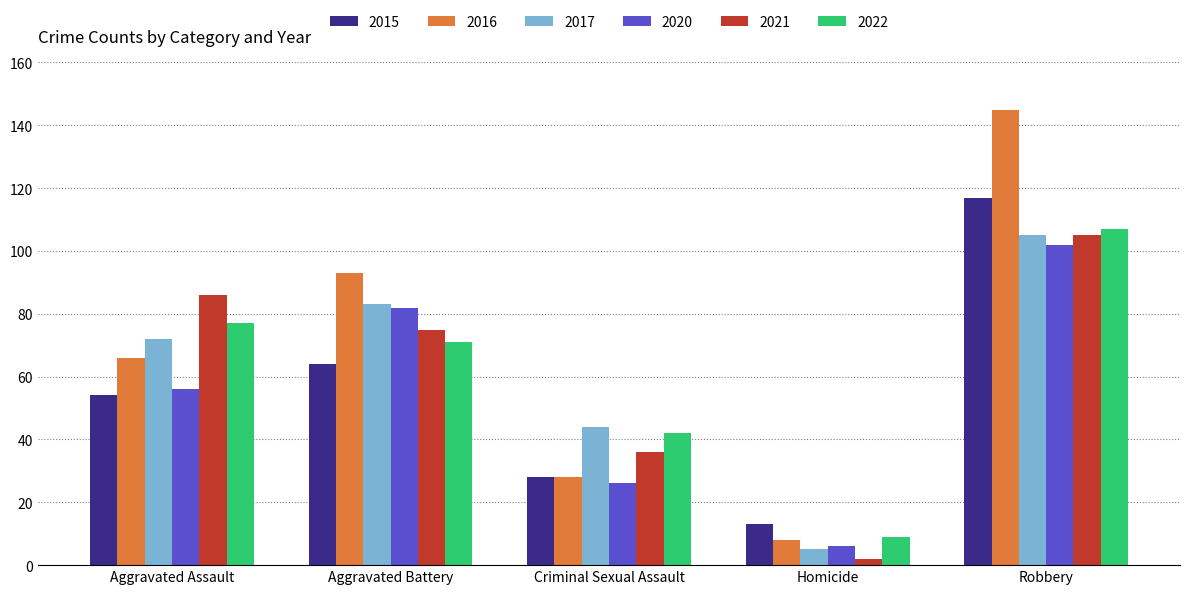

Reading left to right, list all the values displayed in this chart.

2015: Aggravated Assault=54	Aggravated Battery=64	Criminal Sexual Assault=28	Homicide=13	Robbery=117
2016: Aggravated Assault=66	Aggravated Battery=93	Criminal Sexual Assault=28	Homicide=8	Robbery=145
2017: Aggravated Assault=72	Aggravated Battery=83	Criminal Sexual Assault=44	Homicide=5	Robbery=105
2020: Aggravated Assault=56	Aggravated Battery=82	Criminal Sexual Assault=26	Homicide=6	Robbery=102
2021: Aggravated Assault=86	Aggravated Battery=75	Criminal Sexual Assault=36	Homicide=2	Robbery=105
2022: Aggravated Assault=77	Aggravated Battery=71	Criminal Sexual Assault=42	Homicide=9	Robbery=107